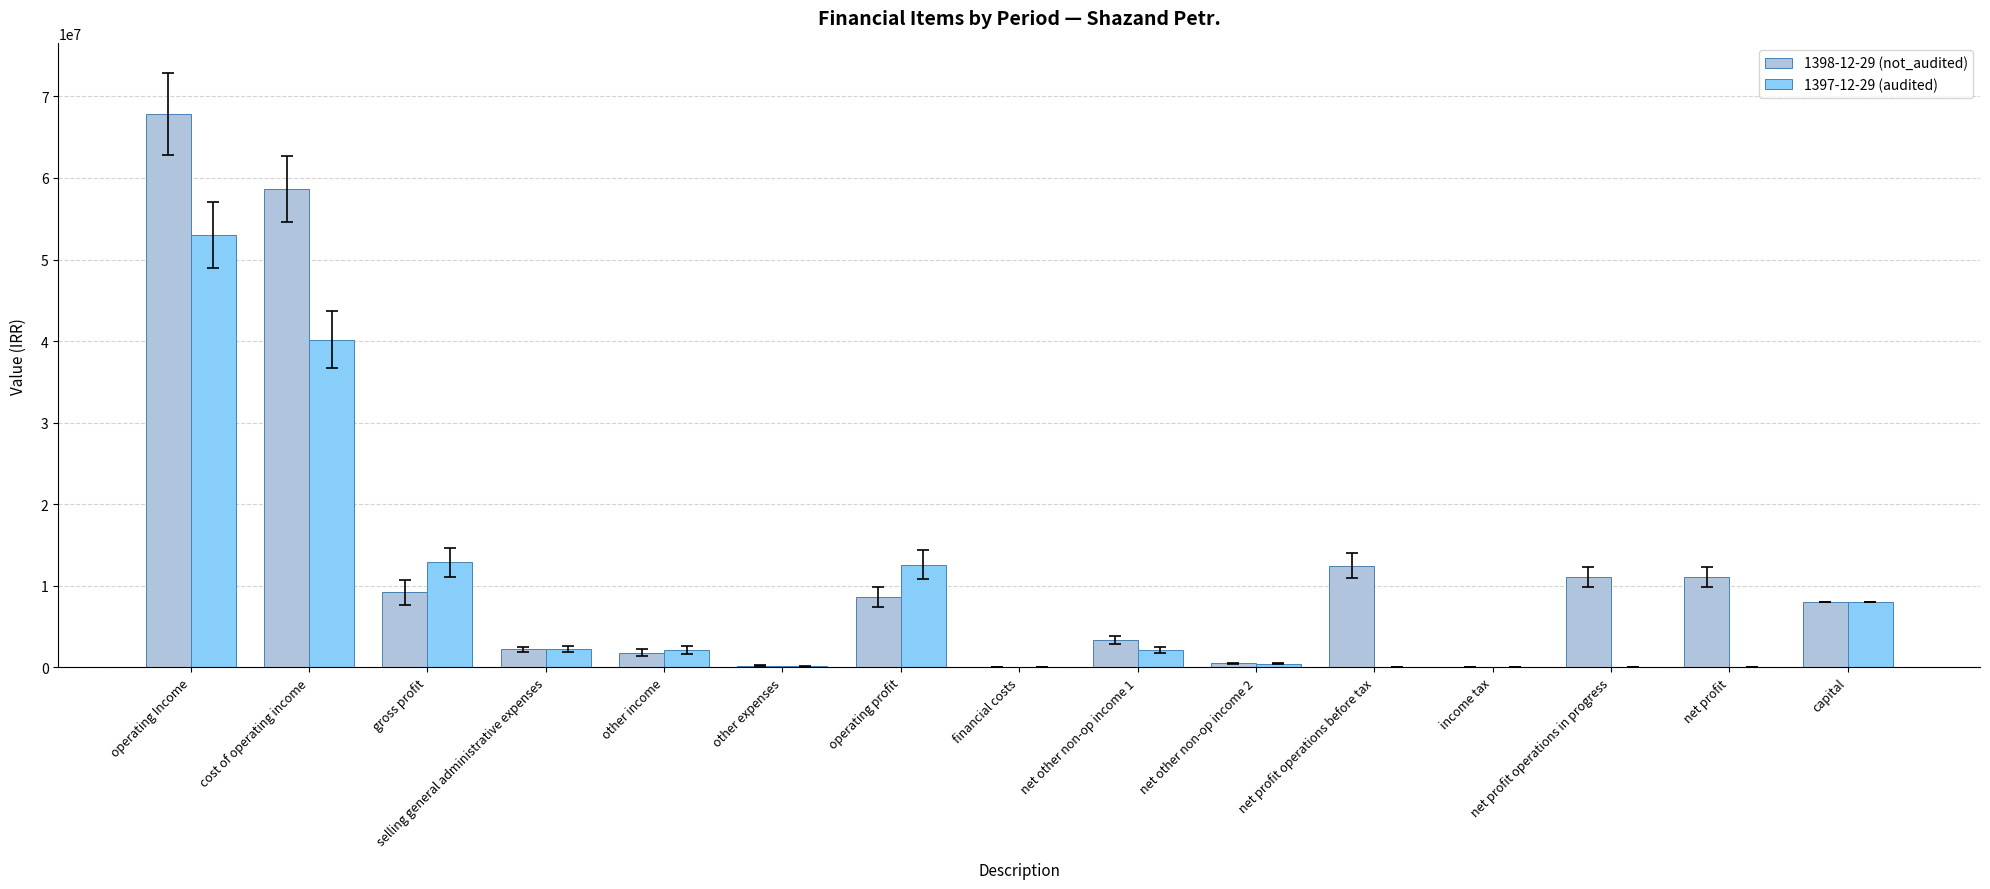

Which series changed the most between other income and net profit?

1398-12-29 (not_audited)